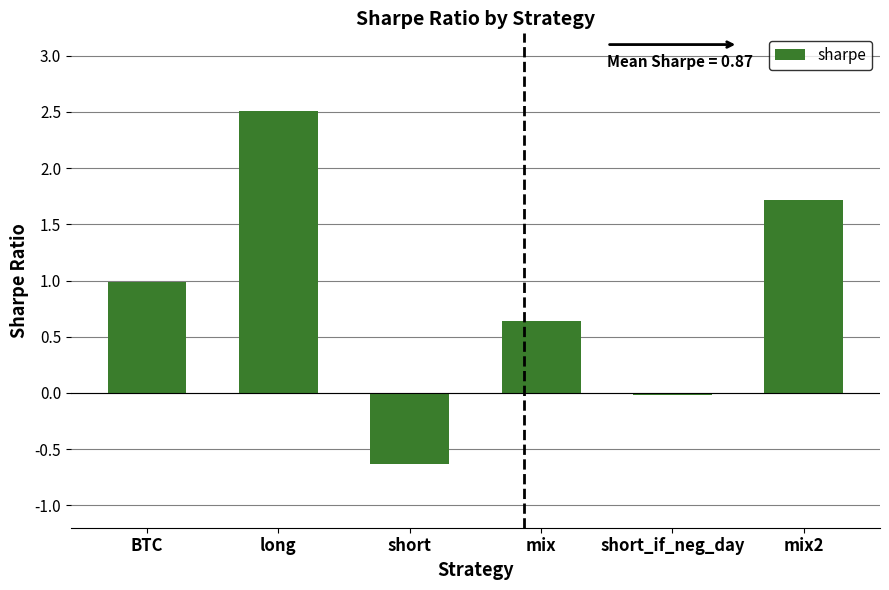

What position from the left is short?

3